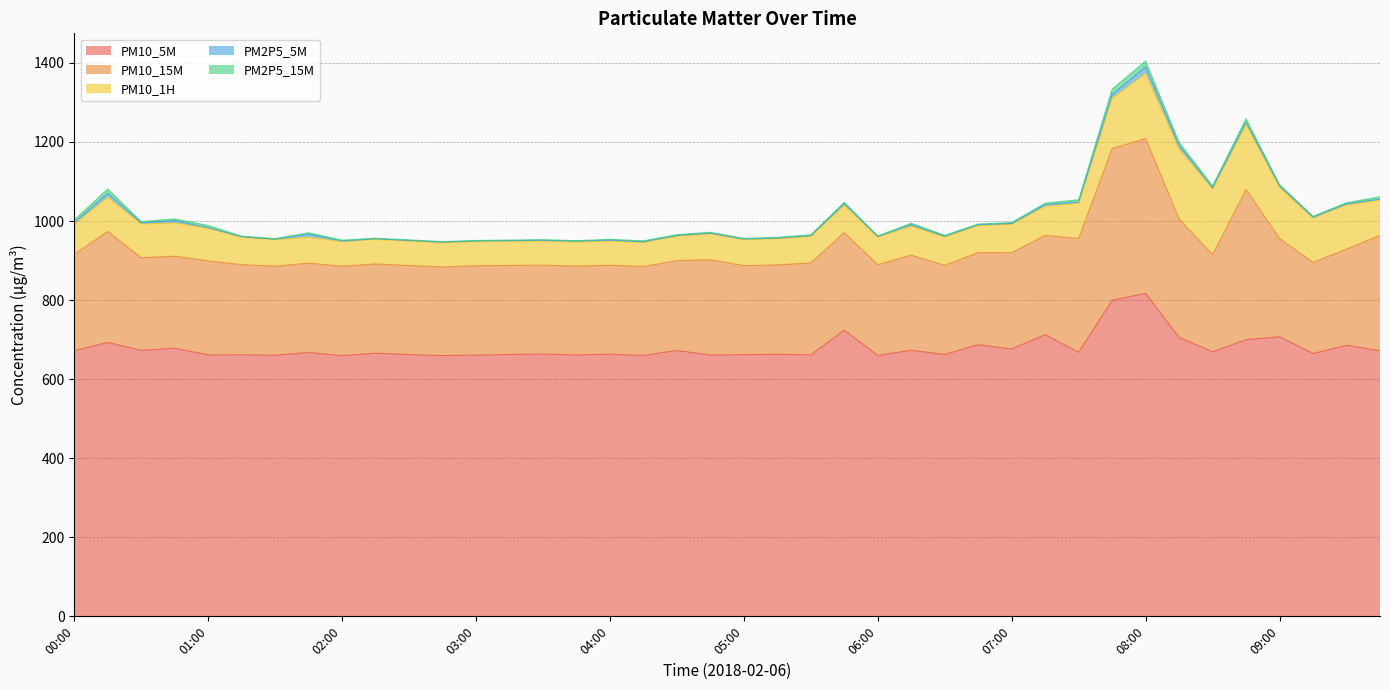

Reading left to right, list all the values displayed in this chart.

PM10_5M: 672.1	692.9	672.9	678.3	661.5	661.8	660.6	667.3	659.4	665.8	662.1	659.7	660.9	662.4	663.4	661.4	663.1	660.2	672.5	661.3	662.0	662.8	661.5	724.1	659.9	673.1	662.4	687.1	676.3	712.6	667.9	799.6	816.9	705.5	669.3	699.8	707.2	664.9	685.6	672.1
PM10_15M: 243.8	280.9	234.3	232.8	237.7	227.8	225.1	226.3	226.2	225.7	225.2	224.2	225.9	225.3	225.0	224.6	225.0	224.7	227.4	240.8	225.2	226.2	232.5	246.5	229.8	240.6	225.3	233.1	243.6	251.0	287.9	383.9	391.8	300.0	245.5	380.1	248.5	230.5	243.3	291.5
PM10_1H: 76.2	86.9	85.2	84.1	82.6	69.3	67.0	65.4	62.5	62.0	62.0	61.5	61.4	61.3	61.3	61.3	61.1	61.0	61.6	65.6	65.7	66.1	67.4	68.8	69.9	73.5	71.7	68.4	71.8	73.5	89.2	126.8	164.8	177.1	166.5	165.5	129.7	112.3	111.8	89.6
PM2P5_5M: 4.3	8.9	3.2	5.6	1.4	1.4	1.4	7.6	1.3	1.6	1.6	1.2	1.3	1.4	1.6	1.5	2.6	1.5	2.2	1.6	1.6	1.9	1.8	5.1	1.2	3.6	2.3	2.0	2.2	4.7	2.9	9.9	16.5	8.5	3.3	4.1	3.7	2.0	2.7	2.3
PM2P5_15M: 6.4	11.5	2.8	4.5	5.5	1.4	1.5	3.7	2.3	1.5	1.5	1.4	1.4	1.4	1.5	1.6	1.9	2.5	1.7	2.3	1.5	1.8	1.9	2.8	1.5	3.6	2.0	1.8	2.2	3.3	5.9	13.4	14.6	8.0	4.5	9.2	3.2	2.3	2.7	5.9